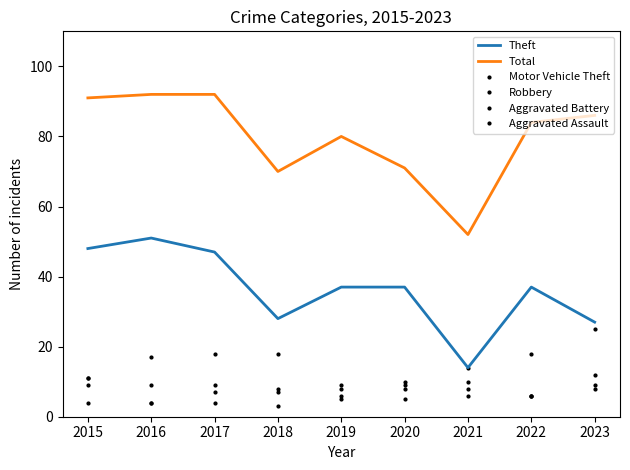

Which label corresponds to the largest value in the chart?

2016